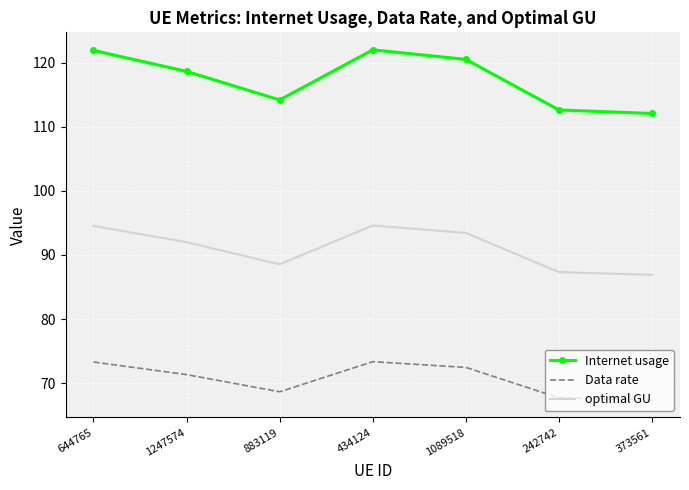

Rank the series by their average value, from lowest to highest.

Data rate, optimal GU, Internet usage